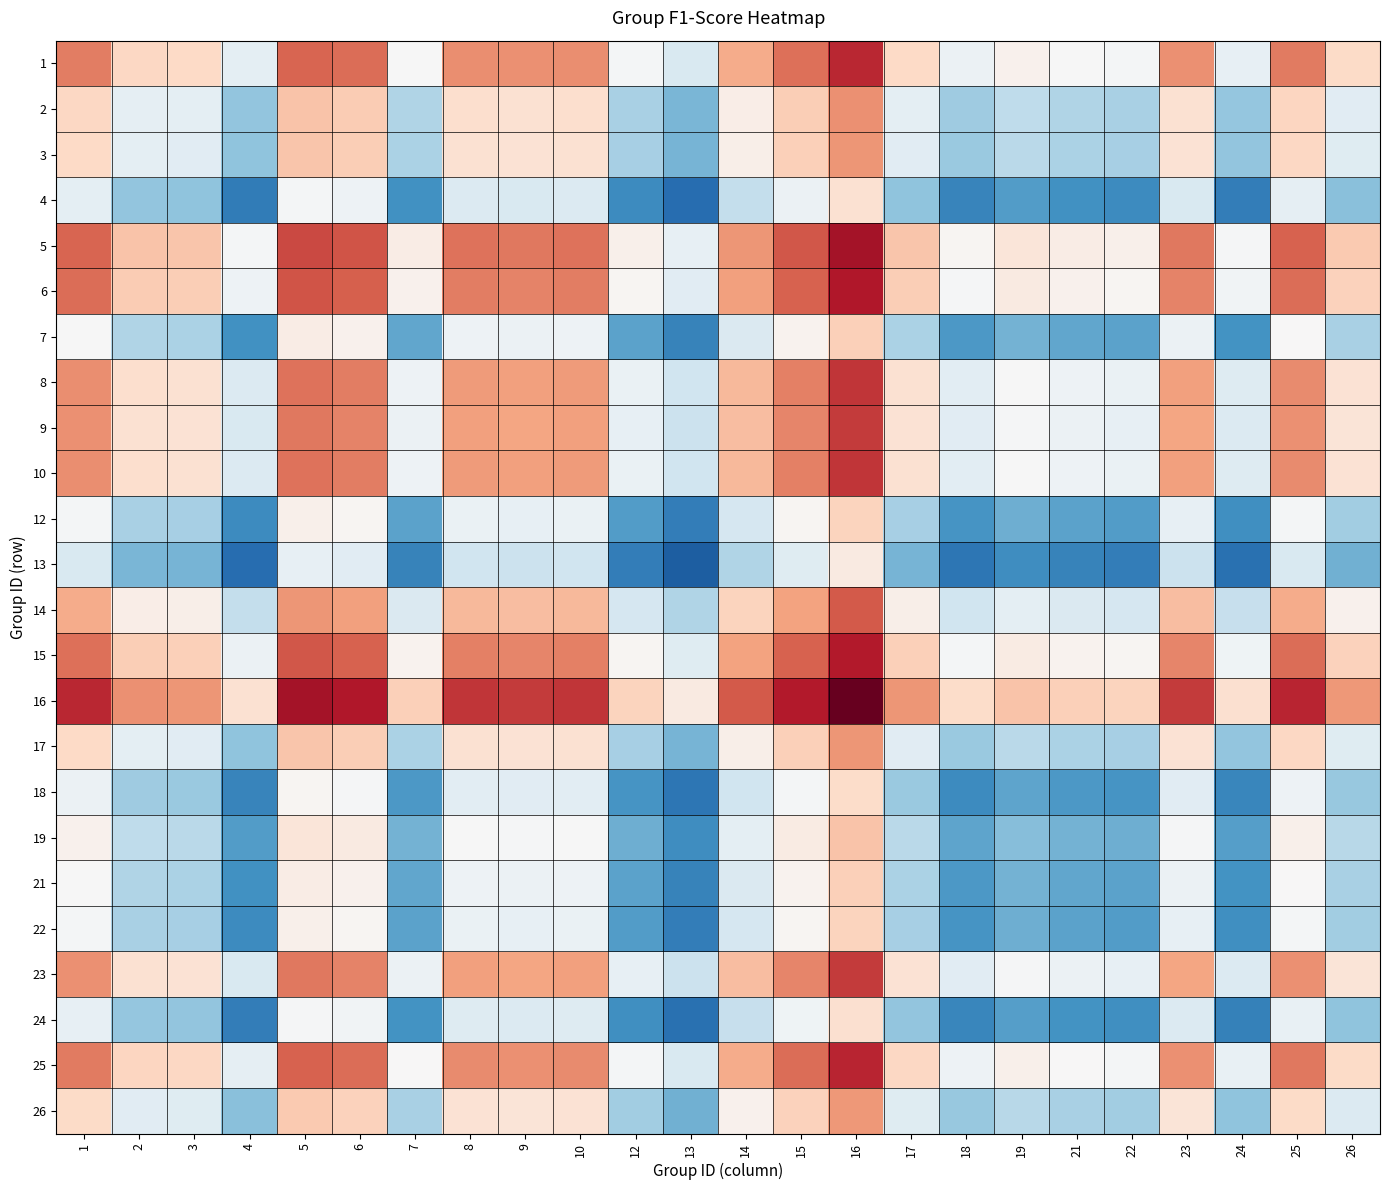

Reading left to right, extract all data points from this chart.

1: 1=0.6	2=0.5	3=0.4	4=0.3	5=0.6	6=0.6	7=0.4	8=0.6	9=0.5	10=0.6	12=0.4	13=0.3	14=0.5	15=0.6	16=0.7	17=0.4	18=0.4	19=0.4	21=0.4	22=0.4	23=0.5	24=0.3	25=0.6	26=0.4
2: 1=0.5	2=0.3	3=0.3	4=0.2	5=0.5	6=0.5	7=0.3	8=0.4	9=0.4	10=0.4	12=0.3	13=0.2	14=0.4	15=0.5	16=0.5	17=0.3	18=0.2	19=0.3	21=0.3	22=0.3	23=0.4	24=0.2	25=0.5	26=0.3
3: 1=0.4	2=0.3	3=0.3	4=0.2	5=0.5	6=0.5	7=0.3	8=0.4	9=0.4	10=0.4	12=0.2	13=0.2	14=0.4	15=0.5	16=0.5	17=0.3	18=0.2	19=0.3	21=0.3	22=0.2	23=0.4	24=0.2	25=0.5	26=0.3
4: 1=0.3	2=0.2	3=0.2	4=0.1	5=0.4	6=0.4	7=0.1	8=0.3	9=0.3	10=0.3	12=0.1	13=0.1	14=0.3	15=0.4	16=0.4	17=0.2	18=0.1	19=0.2	21=0.1	22=0.1	23=0.3	24=0.1	25=0.3	26=0.2
5: 1=0.6	2=0.5	3=0.5	4=0.4	5=0.6	6=0.6	7=0.4	8=0.6	9=0.6	10=0.6	12=0.4	13=0.3	14=0.5	15=0.6	16=0.7	17=0.5	18=0.4	19=0.4	21=0.4	22=0.4	23=0.6	24=0.4	25=0.6	26=0.5
6: 1=0.6	2=0.5	3=0.5	4=0.4	5=0.6	6=0.6	7=0.4	8=0.6	9=0.6	10=0.6	12=0.4	13=0.3	14=0.5	15=0.6	16=0.7	17=0.5	18=0.4	19=0.4	21=0.4	22=0.4	23=0.6	24=0.4	25=0.6	26=0.5
7: 1=0.4	2=0.3	3=0.3	4=0.1	5=0.4	6=0.4	7=0.2	8=0.4	9=0.4	10=0.4	12=0.2	13=0.1	14=0.3	15=0.4	16=0.5	17=0.3	18=0.2	19=0.2	21=0.2	22=0.2	23=0.4	24=0.2	25=0.4	26=0.3
8: 1=0.6	2=0.4	3=0.4	4=0.3	5=0.6	6=0.6	7=0.4	8=0.5	9=0.5	10=0.5	12=0.3	13=0.3	14=0.5	15=0.6	16=0.6	17=0.4	18=0.3	19=0.4	21=0.4	22=0.3	23=0.5	24=0.3	25=0.6	26=0.4
9: 1=0.5	2=0.4	3=0.4	4=0.3	5=0.6	6=0.6	7=0.4	8=0.5	9=0.5	10=0.5	12=0.3	13=0.3	14=0.5	15=0.6	16=0.6	17=0.4	18=0.3	19=0.4	21=0.4	22=0.3	23=0.5	24=0.3	25=0.5	26=0.4
10: 1=0.6	2=0.4	3=0.4	4=0.3	5=0.6	6=0.6	7=0.4	8=0.5	9=0.5	10=0.5	12=0.3	13=0.3	14=0.5	15=0.6	16=0.6	17=0.4	18=0.3	19=0.4	21=0.4	22=0.3	23=0.5	24=0.3	25=0.6	26=0.4
12: 1=0.4	2=0.3	3=0.2	4=0.1	5=0.4	6=0.4	7=0.2	8=0.3	9=0.3	10=0.3	12=0.2	13=0.1	14=0.3	15=0.4	16=0.5	17=0.2	18=0.2	19=0.2	21=0.2	22=0.2	23=0.3	24=0.1	25=0.4	26=0.2
13: 1=0.3	2=0.2	3=0.2	4=0.1	5=0.3	6=0.3	7=0.1	8=0.3	9=0.3	10=0.3	12=0.1	13=0.1	14=0.3	15=0.3	16=0.4	17=0.2	18=0.1	19=0.1	21=0.1	22=0.1	23=0.3	24=0.1	25=0.3	26=0.2
14: 1=0.5	2=0.4	3=0.4	4=0.3	5=0.5	6=0.5	7=0.3	8=0.5	9=0.5	10=0.5	12=0.3	13=0.3	14=0.5	15=0.5	16=0.6	17=0.4	18=0.3	19=0.3	21=0.3	22=0.3	23=0.5	24=0.3	25=0.5	26=0.4
15: 1=0.6	2=0.5	3=0.5	4=0.4	5=0.6	6=0.6	7=0.4	8=0.6	9=0.6	10=0.6	12=0.4	13=0.3	14=0.5	15=0.6	16=0.7	17=0.5	18=0.4	19=0.4	21=0.4	22=0.4	23=0.6	24=0.4	25=0.6	26=0.5
16: 1=0.7	2=0.5	3=0.5	4=0.4	5=0.7	6=0.7	7=0.5	8=0.6	9=0.6	10=0.6	12=0.5	13=0.4	14=0.6	15=0.7	16=0.8	17=0.5	18=0.4	19=0.5	21=0.5	22=0.5	23=0.6	24=0.4	25=0.7	26=0.5
17: 1=0.4	2=0.3	3=0.3	4=0.2	5=0.5	6=0.5	7=0.3	8=0.4	9=0.4	10=0.4	12=0.2	13=0.2	14=0.4	15=0.5	16=0.5	17=0.3	18=0.2	19=0.3	21=0.3	22=0.2	23=0.4	24=0.2	25=0.5	26=0.3
18: 1=0.4	2=0.2	3=0.2	4=0.1	5=0.4	6=0.4	7=0.2	8=0.3	9=0.3	10=0.3	12=0.2	13=0.1	14=0.3	15=0.4	16=0.4	17=0.2	18=0.1	19=0.2	21=0.2	22=0.2	23=0.3	24=0.1	25=0.4	26=0.2
19: 1=0.4	2=0.3	3=0.3	4=0.2	5=0.4	6=0.4	7=0.2	8=0.4	9=0.4	10=0.4	12=0.2	13=0.1	14=0.3	15=0.4	16=0.5	17=0.3	18=0.2	19=0.2	21=0.2	22=0.2	23=0.4	24=0.2	25=0.4	26=0.3
21: 1=0.4	2=0.3	3=0.3	4=0.1	5=0.4	6=0.4	7=0.2	8=0.4	9=0.4	10=0.4	12=0.2	13=0.1	14=0.3	15=0.4	16=0.5	17=0.3	18=0.2	19=0.2	21=0.2	22=0.2	23=0.4	24=0.2	25=0.4	26=0.3
22: 1=0.4	2=0.3	3=0.2	4=0.1	5=0.4	6=0.4	7=0.2	8=0.3	9=0.3	10=0.3	12=0.2	13=0.1	14=0.3	15=0.4	16=0.5	17=0.2	18=0.2	19=0.2	21=0.2	22=0.2	23=0.3	24=0.1	25=0.4	26=0.2
23: 1=0.5	2=0.4	3=0.4	4=0.3	5=0.6	6=0.6	7=0.4	8=0.5	9=0.5	10=0.5	12=0.3	13=0.3	14=0.5	15=0.6	16=0.6	17=0.4	18=0.3	19=0.4	21=0.4	22=0.3	23=0.5	24=0.3	25=0.5	26=0.4
24: 1=0.3	2=0.2	3=0.2	4=0.1	5=0.4	6=0.4	7=0.2	8=0.3	9=0.3	10=0.3	12=0.1	13=0.1	14=0.3	15=0.4	16=0.4	17=0.2	18=0.1	19=0.2	21=0.2	22=0.1	23=0.3	24=0.1	25=0.3	26=0.2
25: 1=0.6	2=0.5	3=0.5	4=0.3	5=0.6	6=0.6	7=0.4	8=0.6	9=0.5	10=0.6	12=0.4	13=0.3	14=0.5	15=0.6	16=0.7	17=0.5	18=0.4	19=0.4	21=0.4	22=0.4	23=0.5	24=0.3	25=0.6	26=0.4
26: 1=0.4	2=0.3	3=0.3	4=0.2	5=0.5	6=0.5	7=0.3	8=0.4	9=0.4	10=0.4	12=0.2	13=0.2	14=0.4	15=0.5	16=0.5	17=0.3	18=0.2	19=0.3	21=0.3	22=0.2	23=0.4	24=0.2	25=0.4	26=0.3